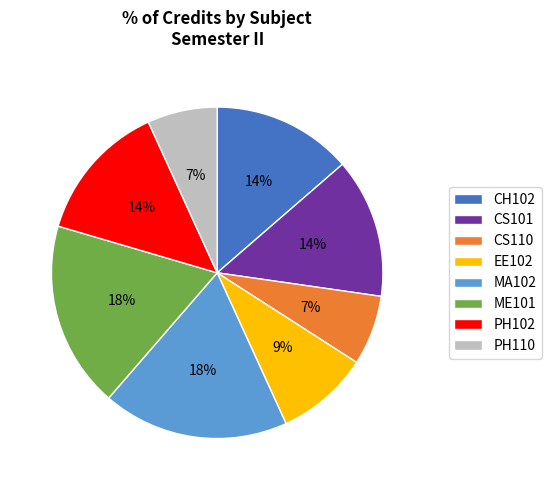

To the nearest percent, what is the combined percentage of CS101 and ME101?

32%